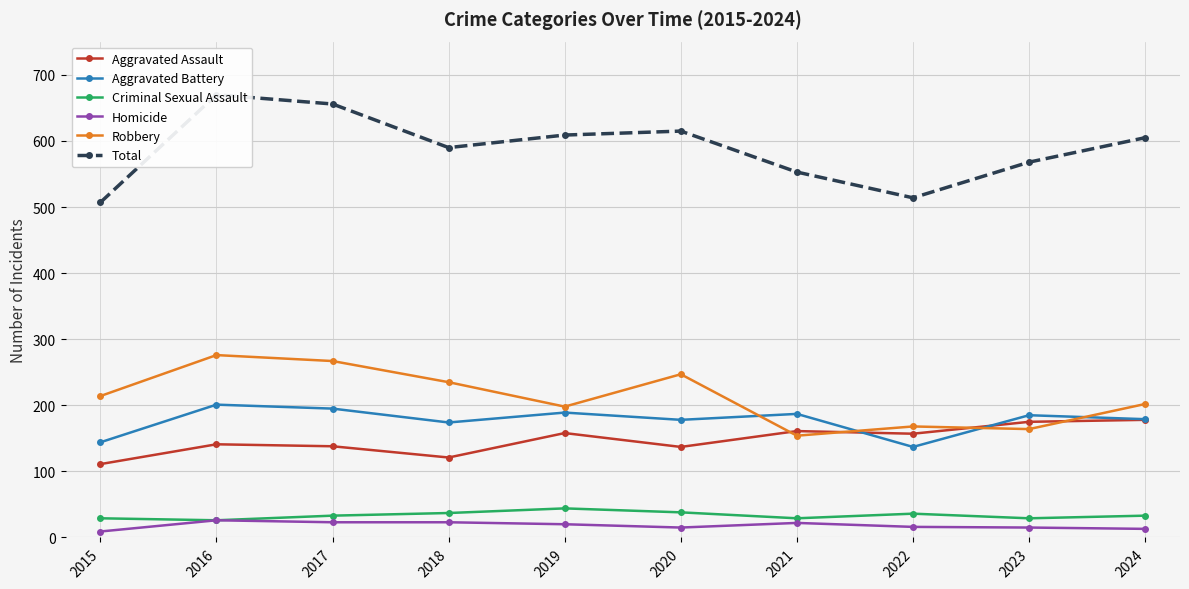

At which label does Robbery first exceed 214?

2016